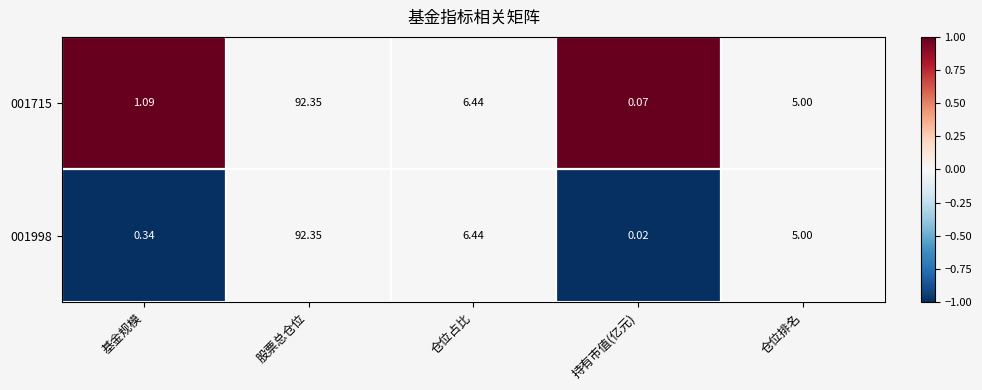

List the labels in order of 001998 value, largest first.

股票总仓位, 仓位占比, 仓位排名, 基金规模, 持有市值(亿元)